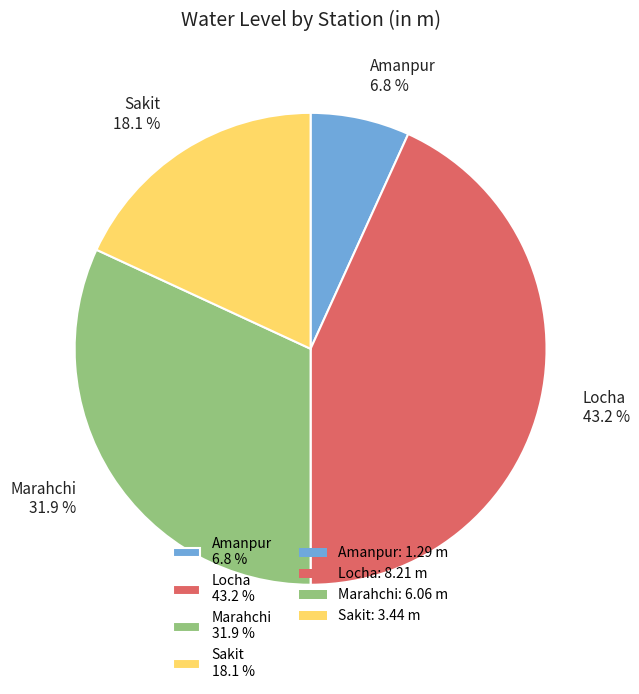

True or false: Locha accounts for 43% of the total.

True